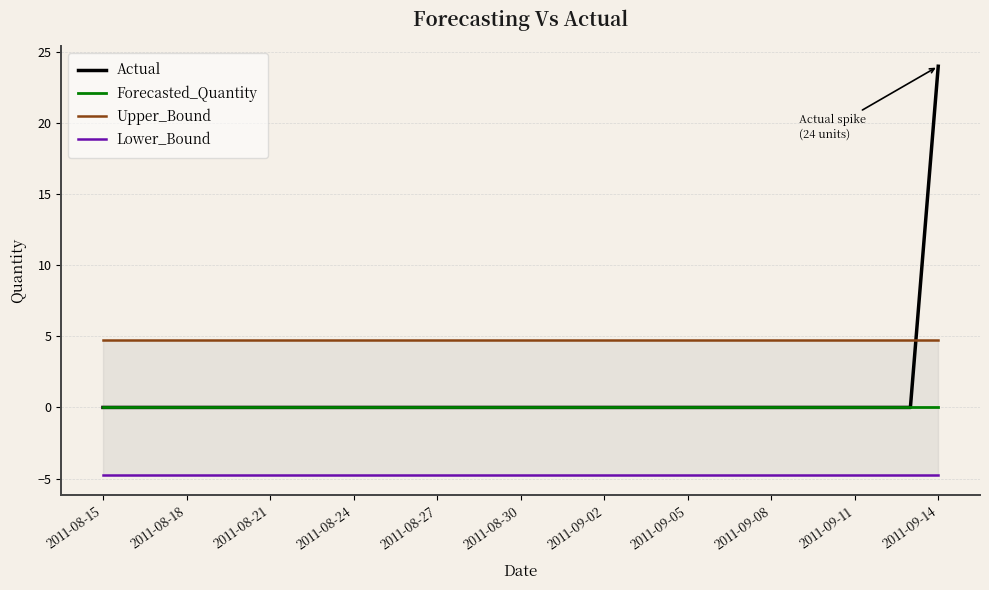

True or false: Lower_Bound and Actual cross at least once.

False